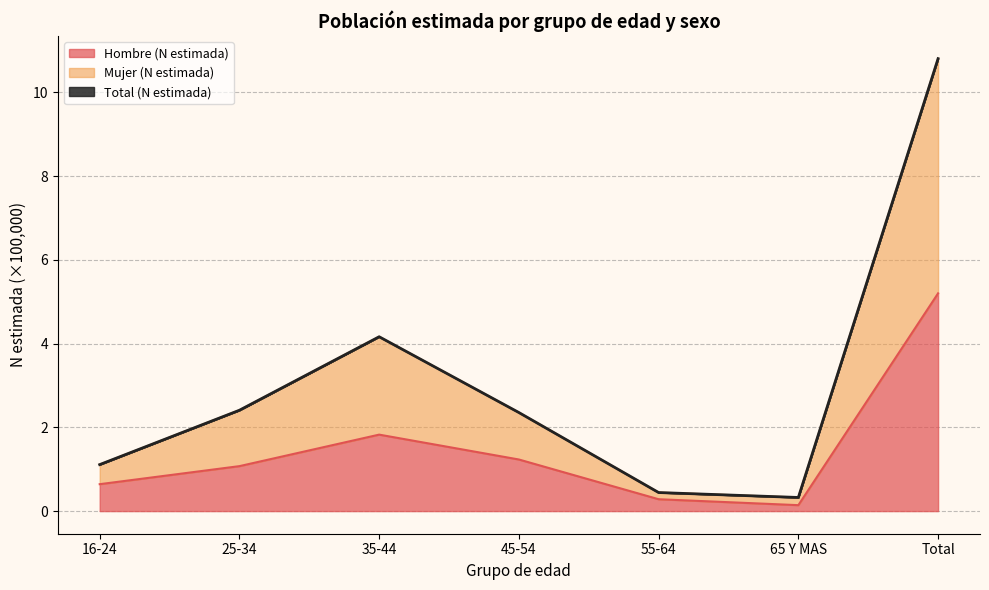

The Hombre (N estimada) series shows 1.2 at 45-54. True or false?

True